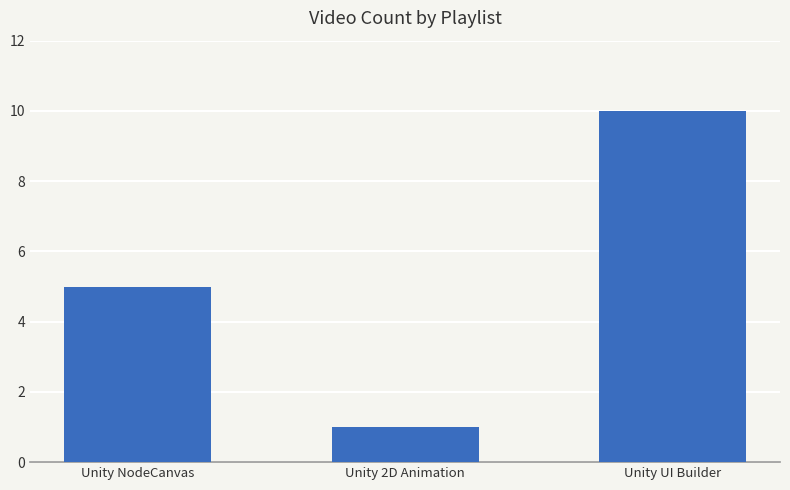

Approximately how many times larger is the value at Unity NodeCanvas compared to Unity 2D Animation?

5.0